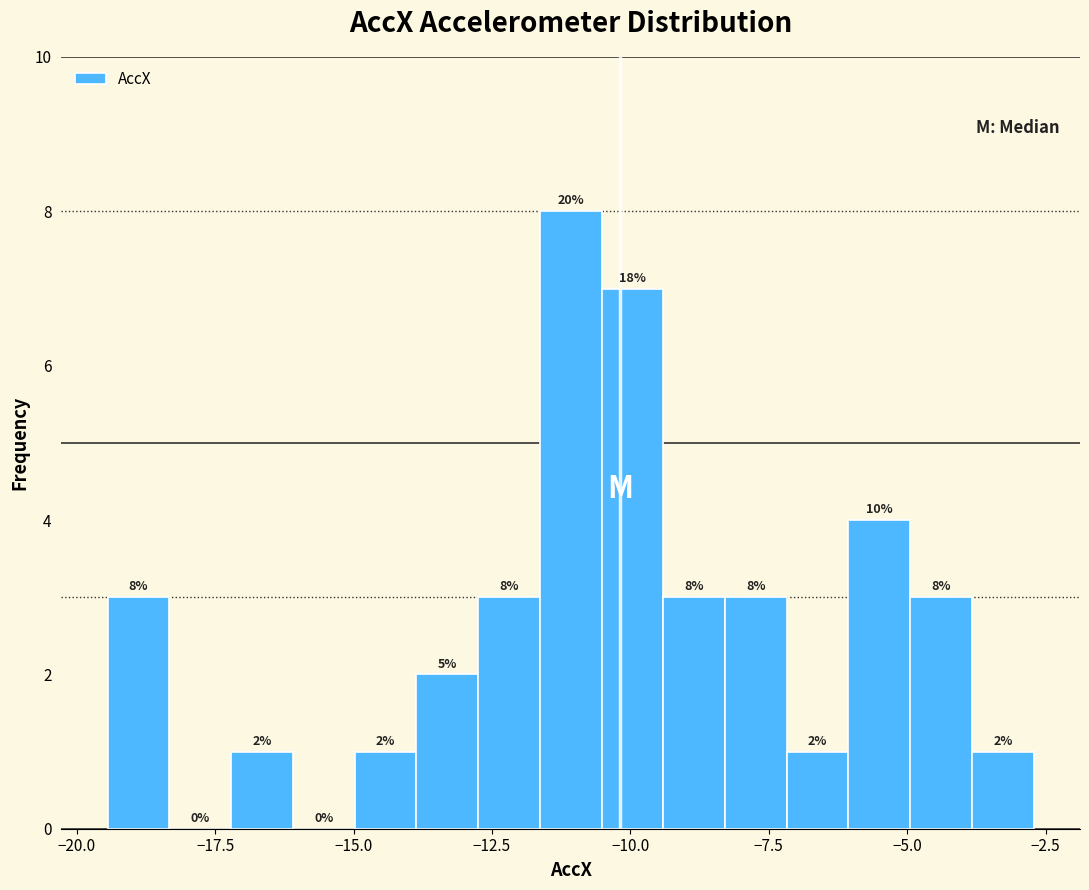

Around what value on the x-axis is the tallest bar? Give the approximate position of its centre, as read against the axis.

-11.0